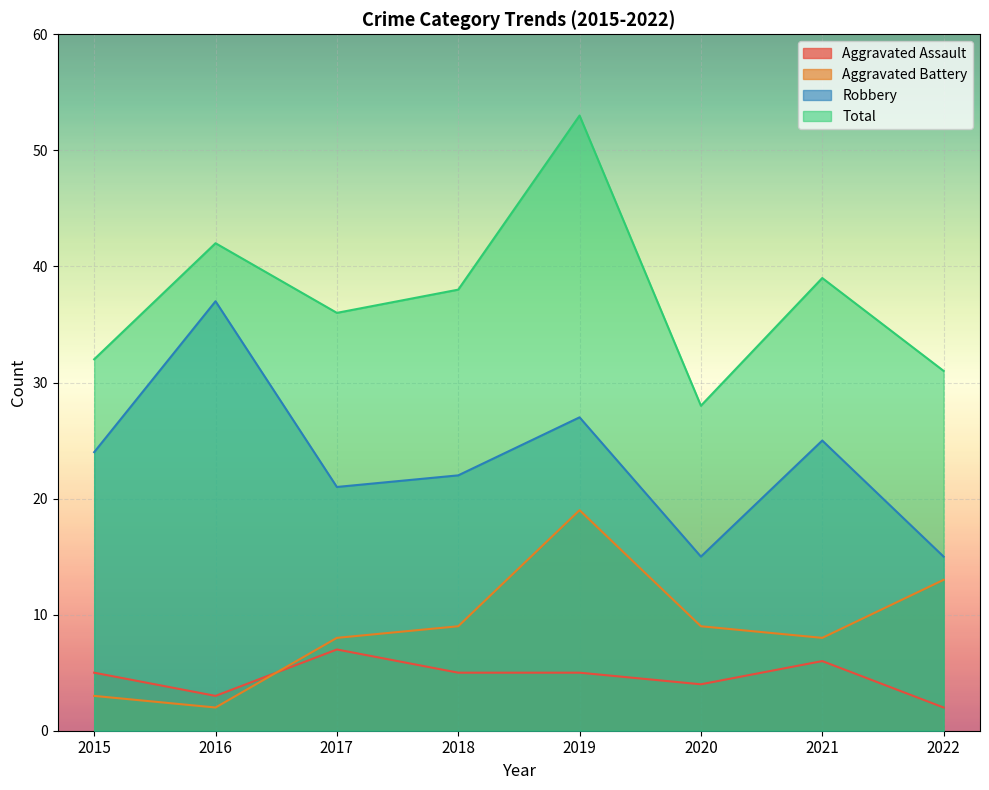

What is the maximum value for Aggravated Assault?

7